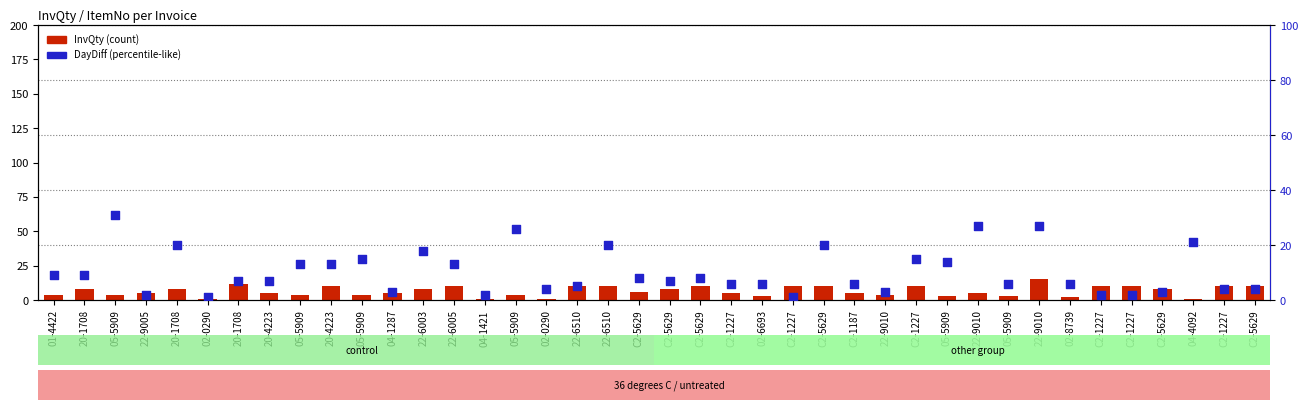

What are all the series names shown in the legend?

InvQty, DayDiff